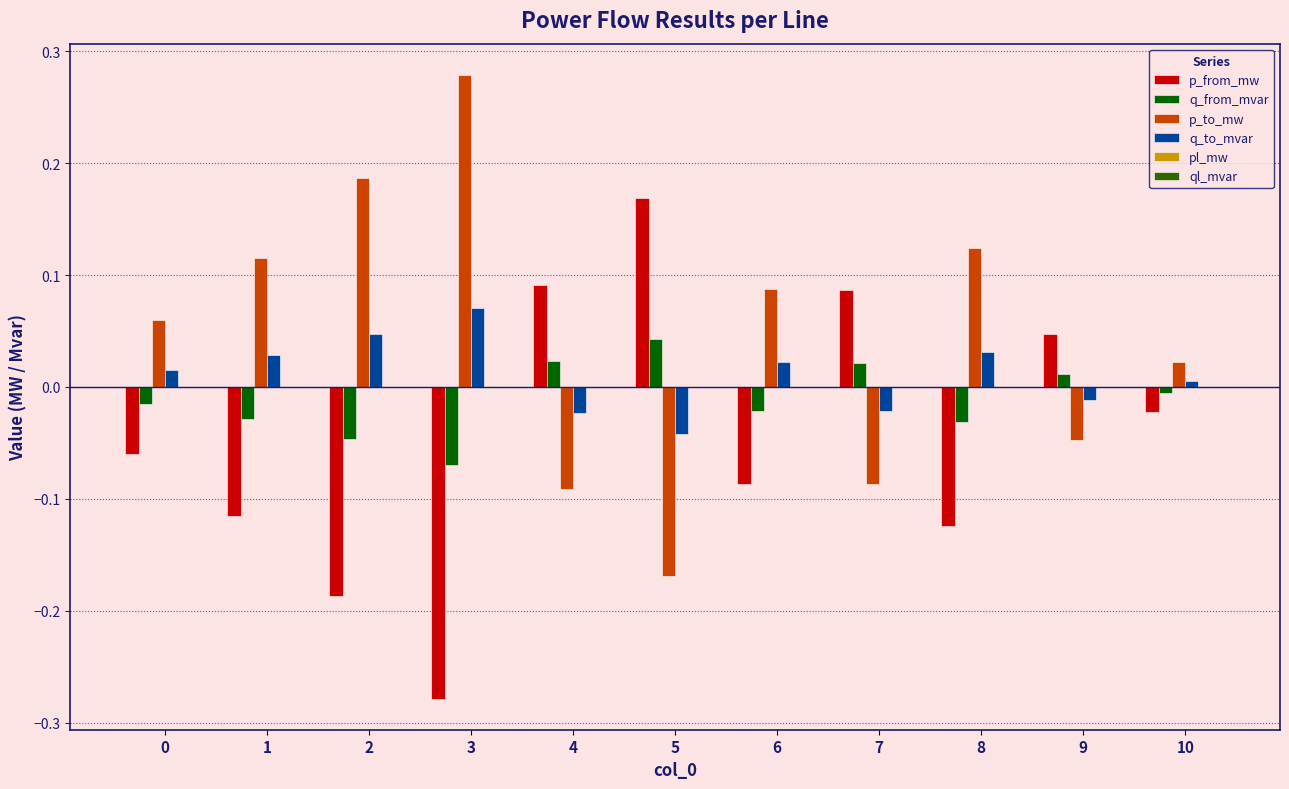

What is the sum of all p_to_mw values?

0.5